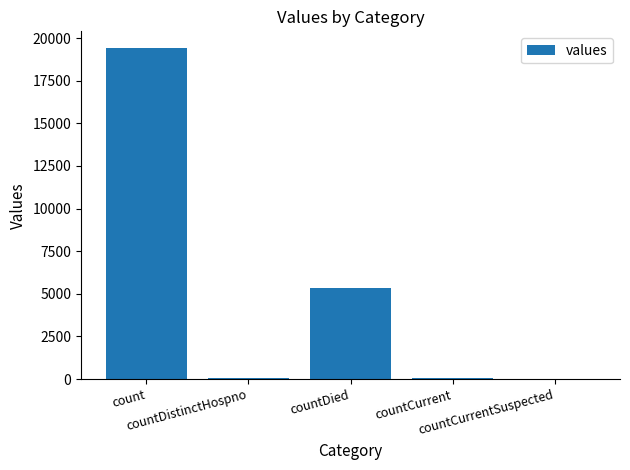

What is the sum of all values?

24875